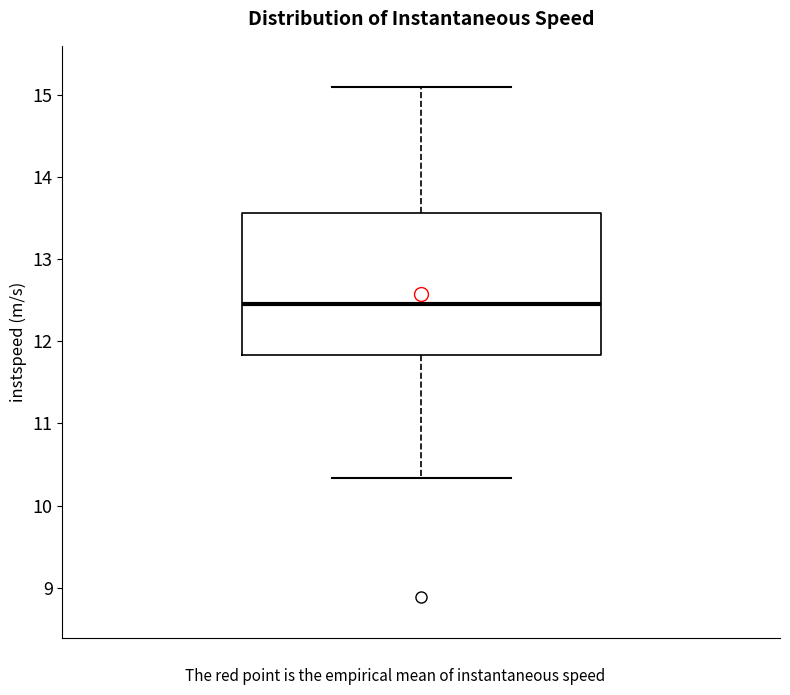

Read this box plot against the y-axis: the position of the median line, the range covered by the box, and the ends of both whiskers. The values are not printed on the chart, so give them approximately, as read against the axis.

median 12.5, box 11.8 to 13.6, whiskers 10.3 to 15.1